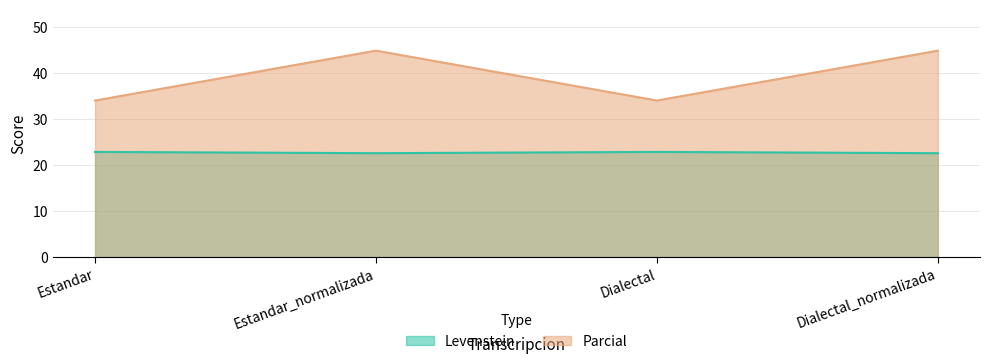

What value does the Parcial series have at Estandar_normalizada?

44.9